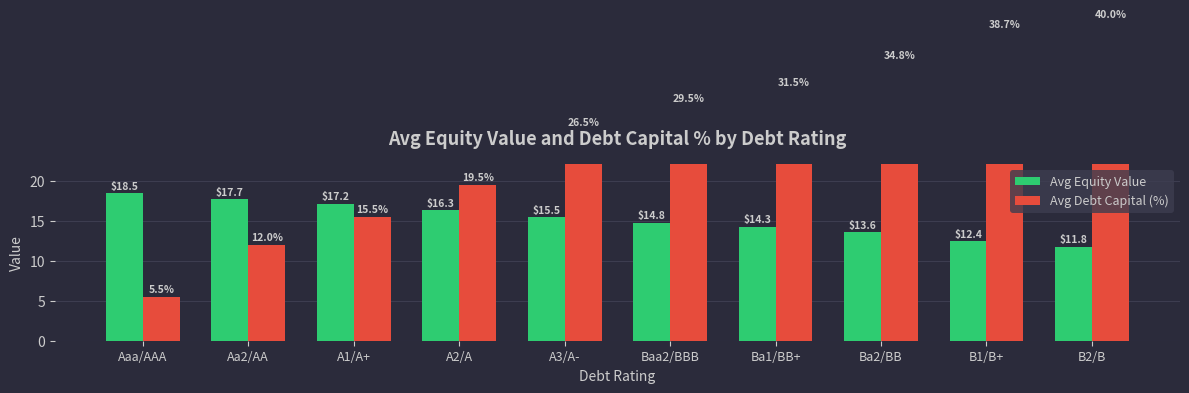

How many values in the Avg Equity Value series are below 15?

5